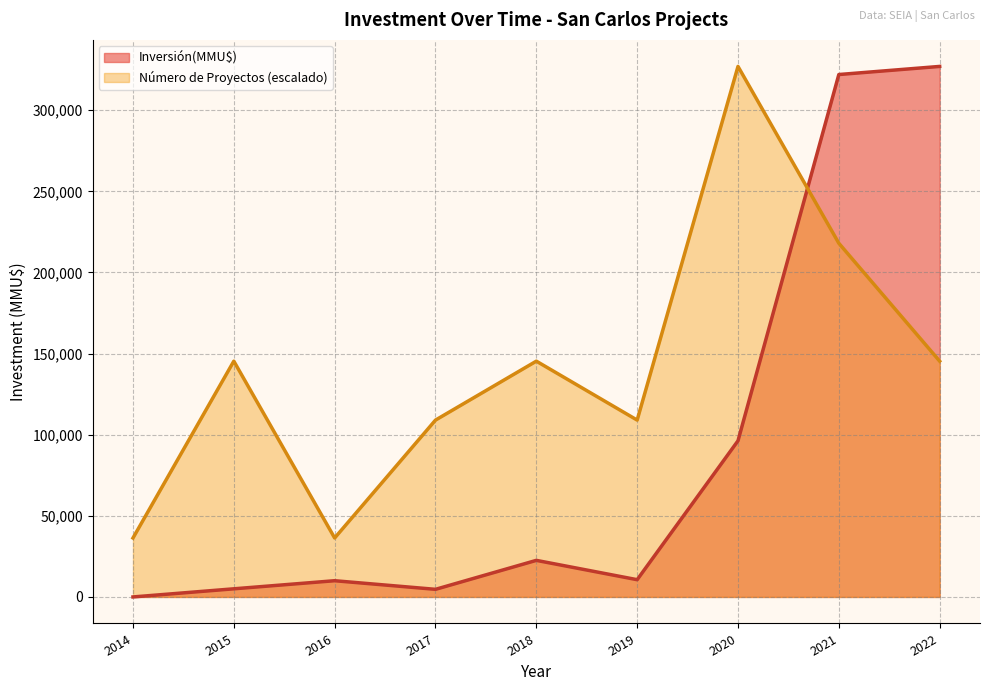

Which series has the largest range (max minus min)?

Inversión(MMU$)